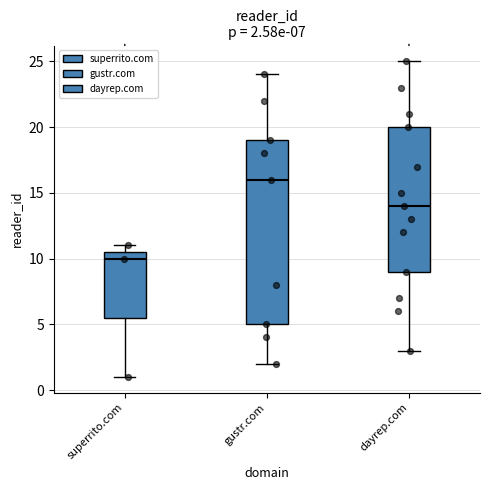

Comparing the boxes themselves (not the whiskers), which one is the tallest?

gustr.com